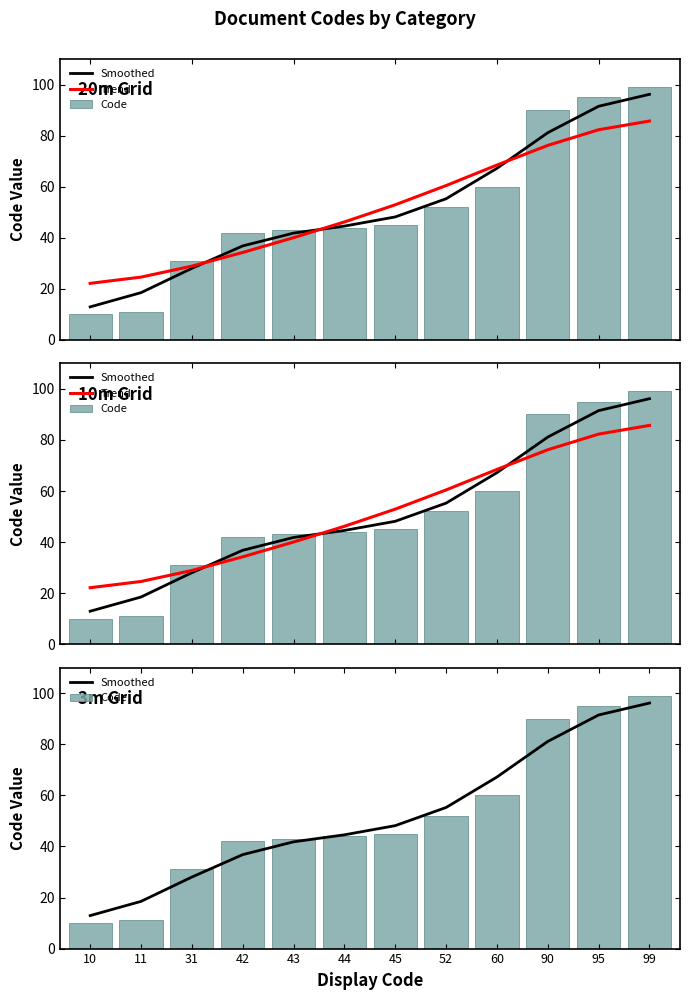

True or false: Trend has a value of 28.9 at 31.

True